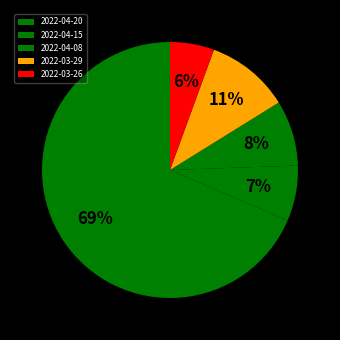

Is 2022-04-20 the majority of the pie?

Yes